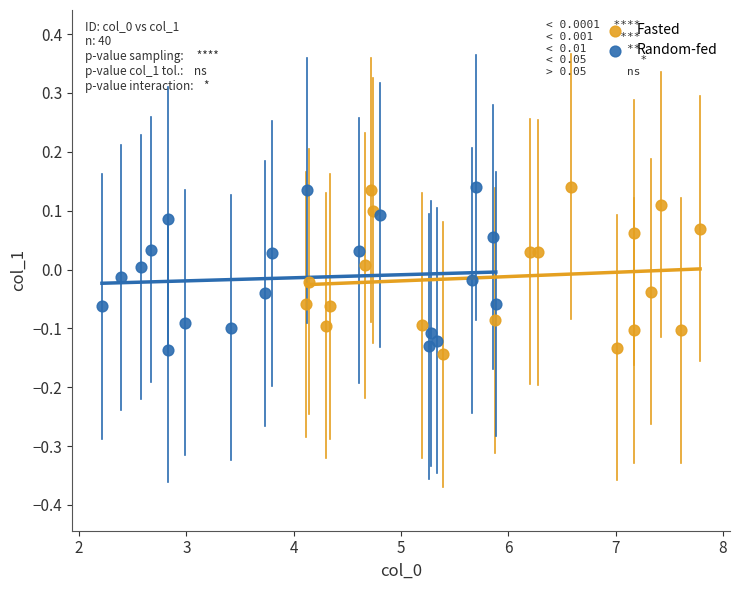

What are all the series names shown in the legend?

Fasted, Random-fed